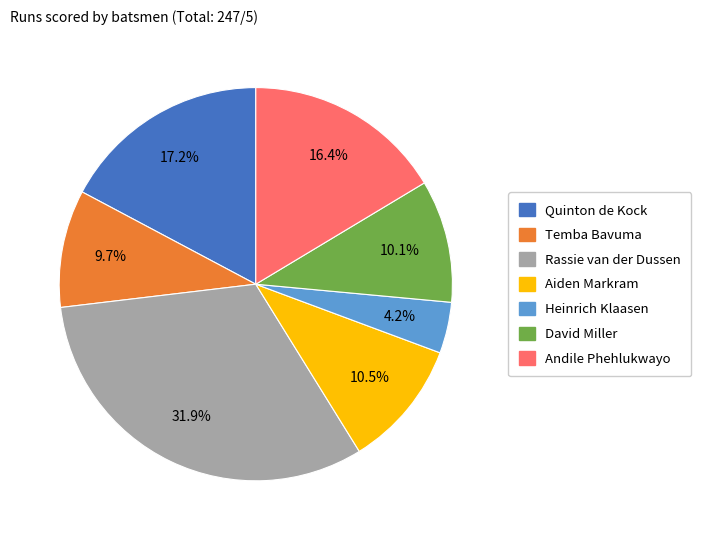

What percentage is NOT represented by Temba Bavuma?

90.3%